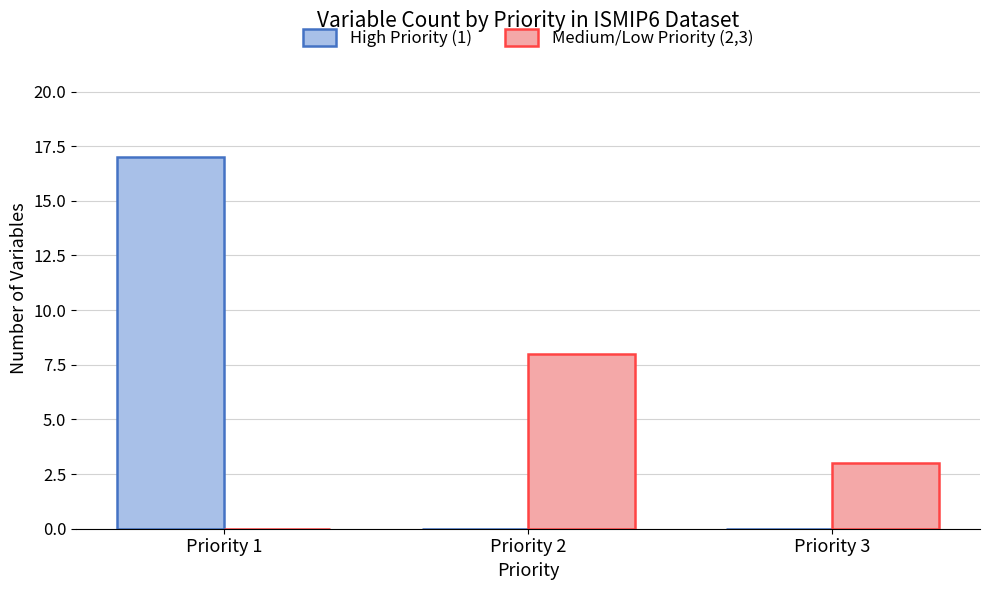

True or false: High Priority (1) has a value of 0 at Priority 3.

True